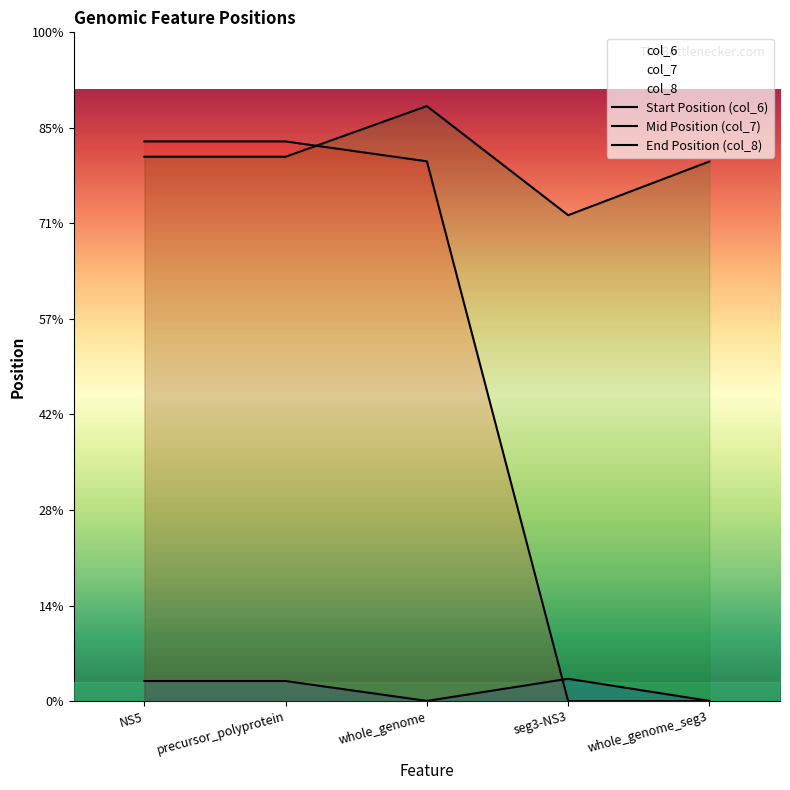

What is the sum of the col_7 values at whole_genome and whole_genome_seg3?

5938